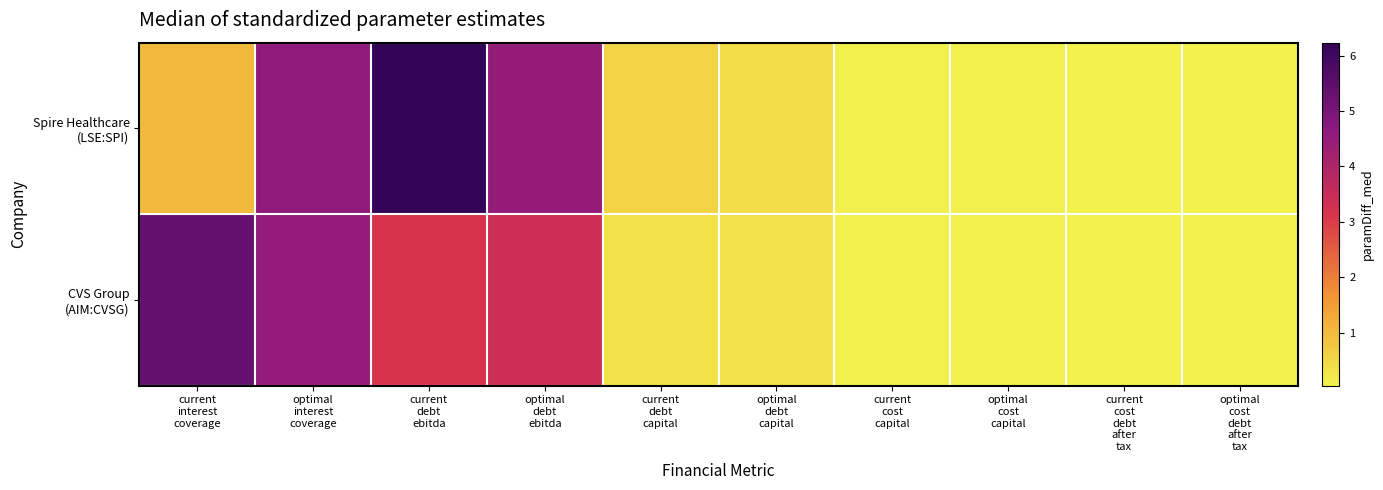

At optimal cost capital, list the series in order from largest to smallest.

CVS Group (AIM:CVSG), Spire Healthcare (LSE:SPI)